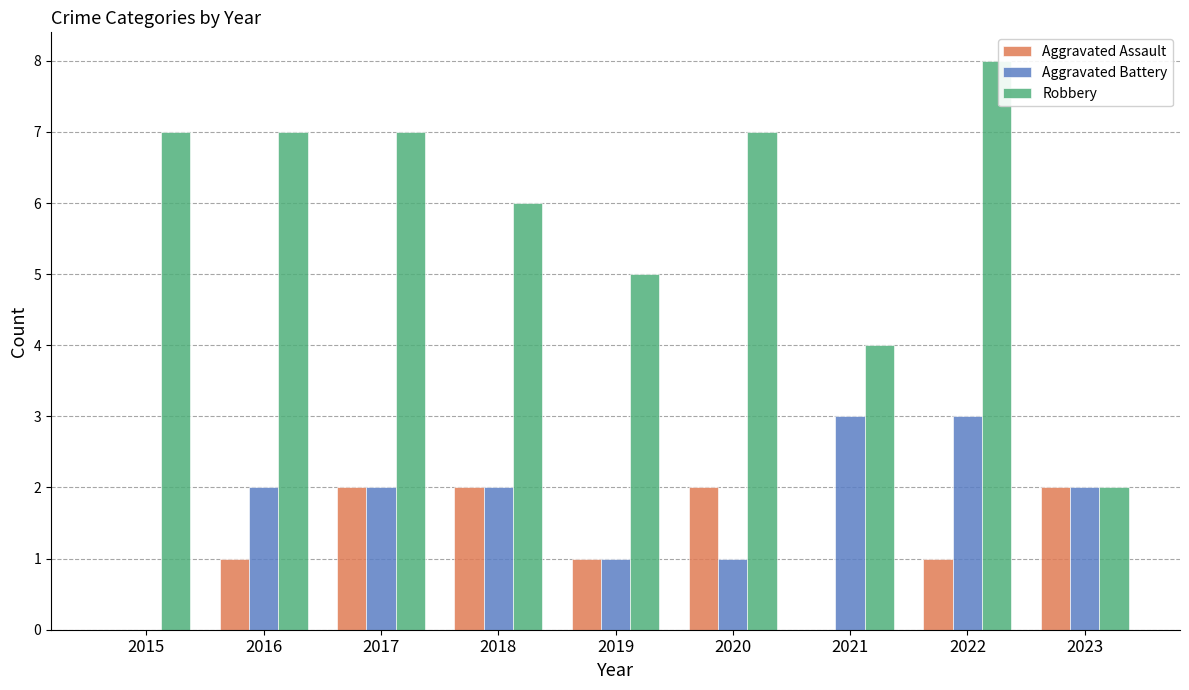

At which label is Robbery closest to 5?

2019